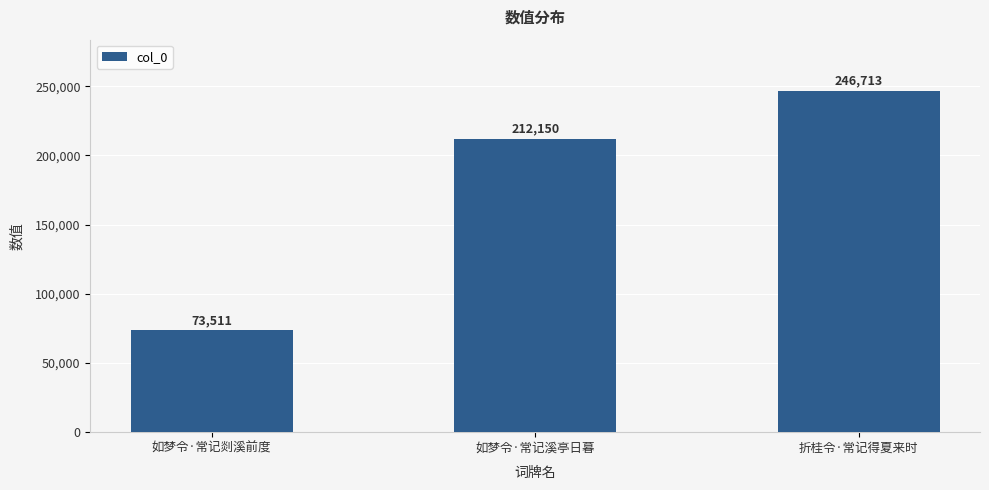

Is it true that the value at 如梦令·常记溪亭日暮 is 315349?

False